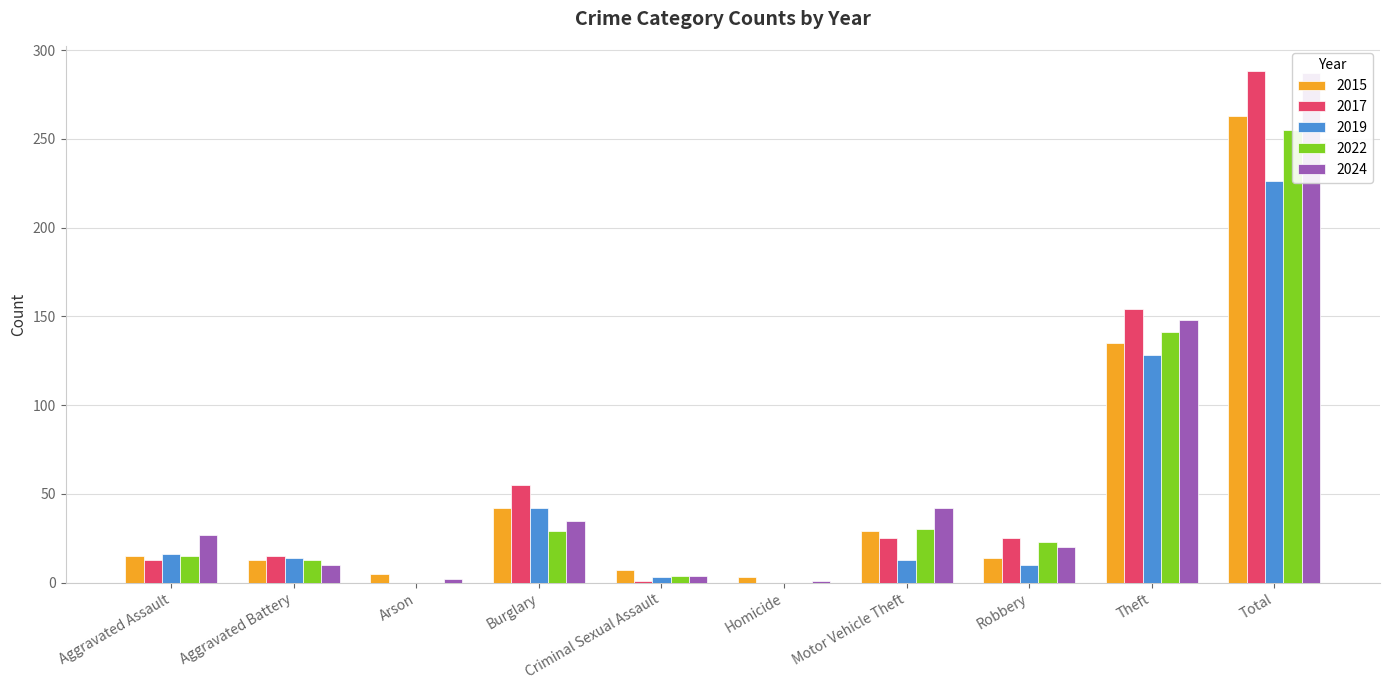

Which series has the widest spread of values?

2017